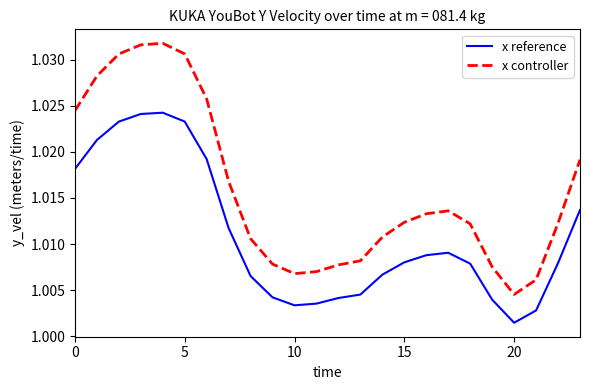

Which series has the largest range (max minus min)?

x controller